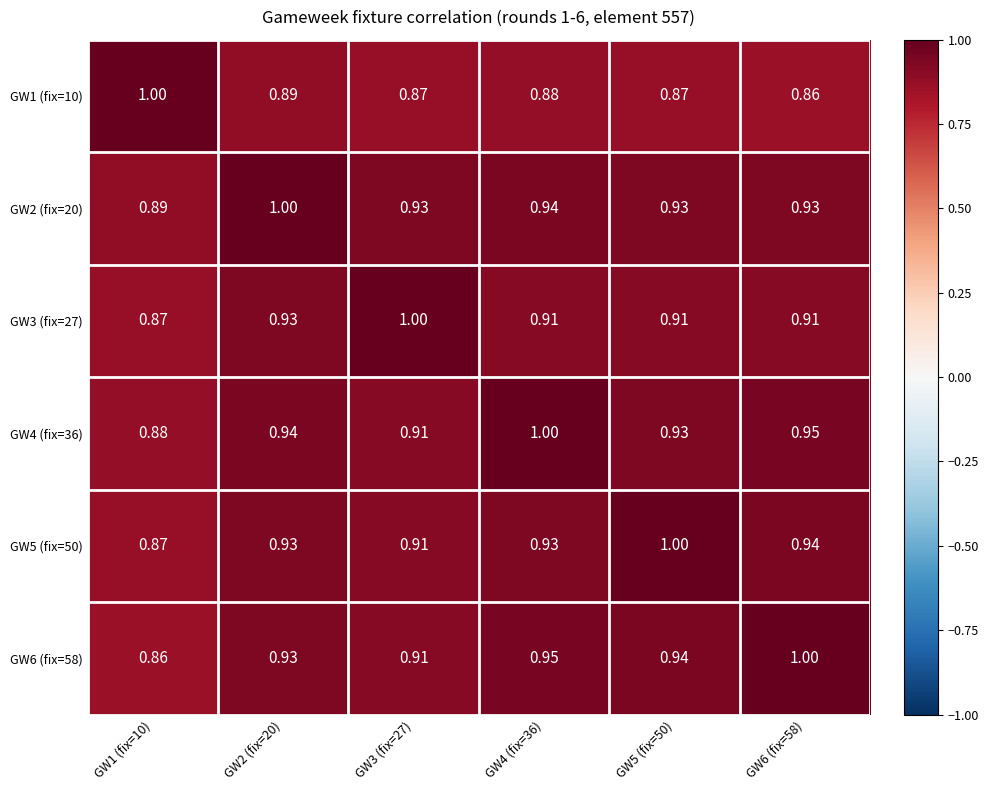

Rank the series at GW2 (fix=20) from lowest to highest value.

GW1 (fix=10), GW3 (fix=27), GW5 (fix=50), GW6 (fix=58), GW4 (fix=36), GW2 (fix=20)